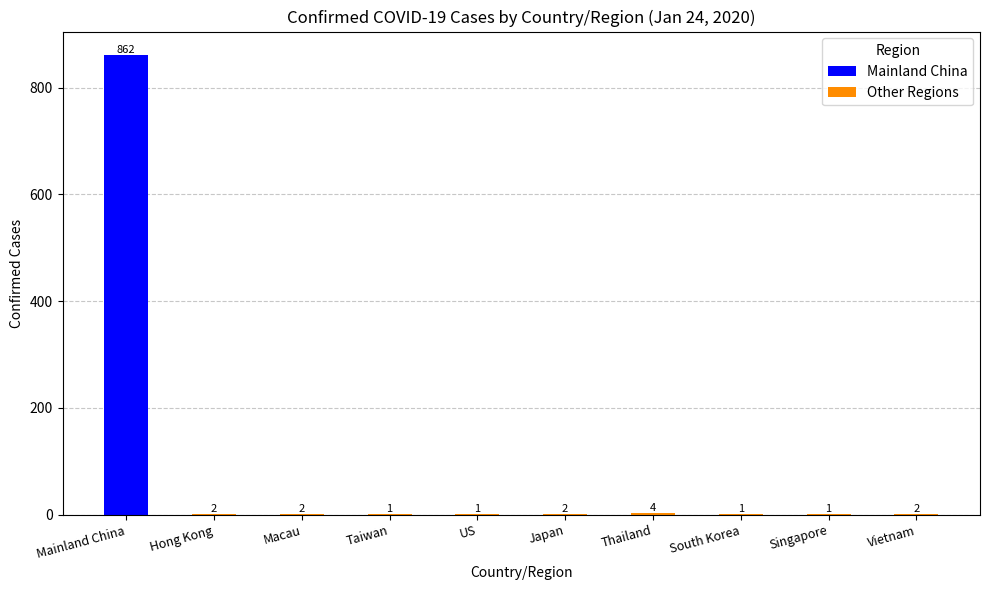

What is the ratio of the value at Hong Kong to the value at Japan?

1.0